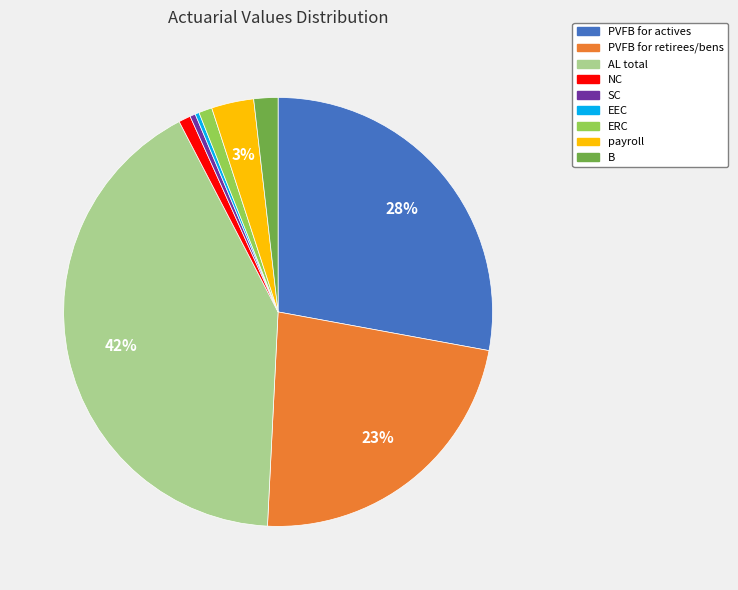

Is there any slice that represents more than half of the pie?

No